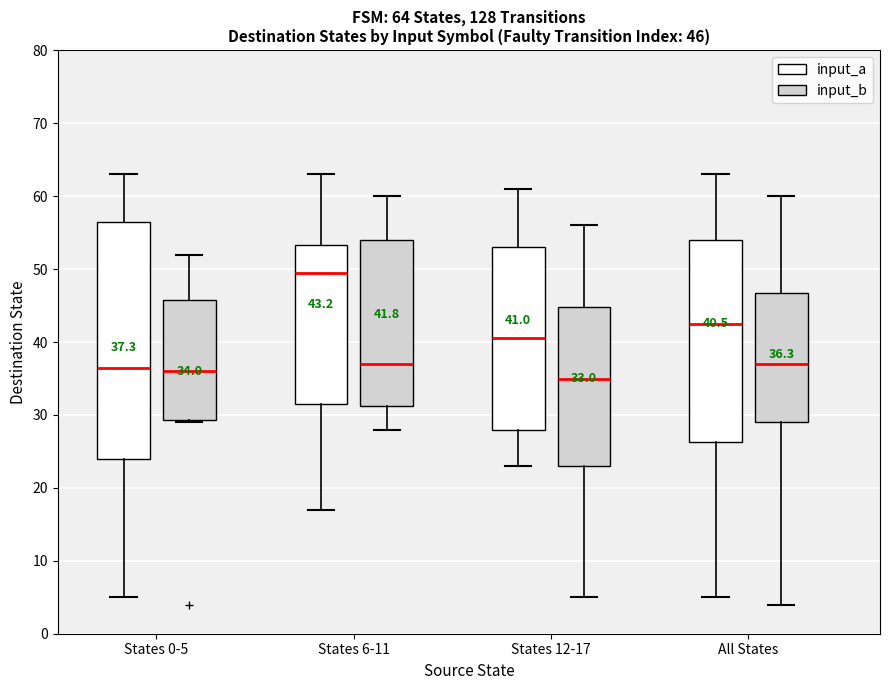

Comparing the boxes themselves (not the whiskers), which one is the tallest?

States 0-5 (input_a)